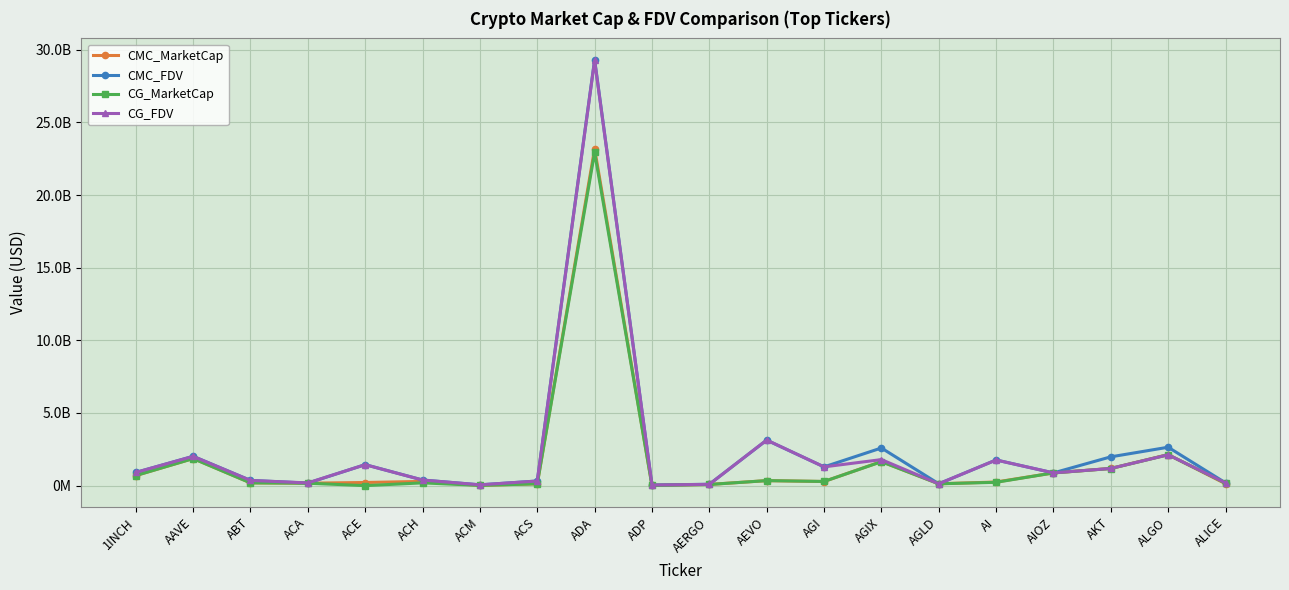

Is this an area chart (filled region under the line)?

No